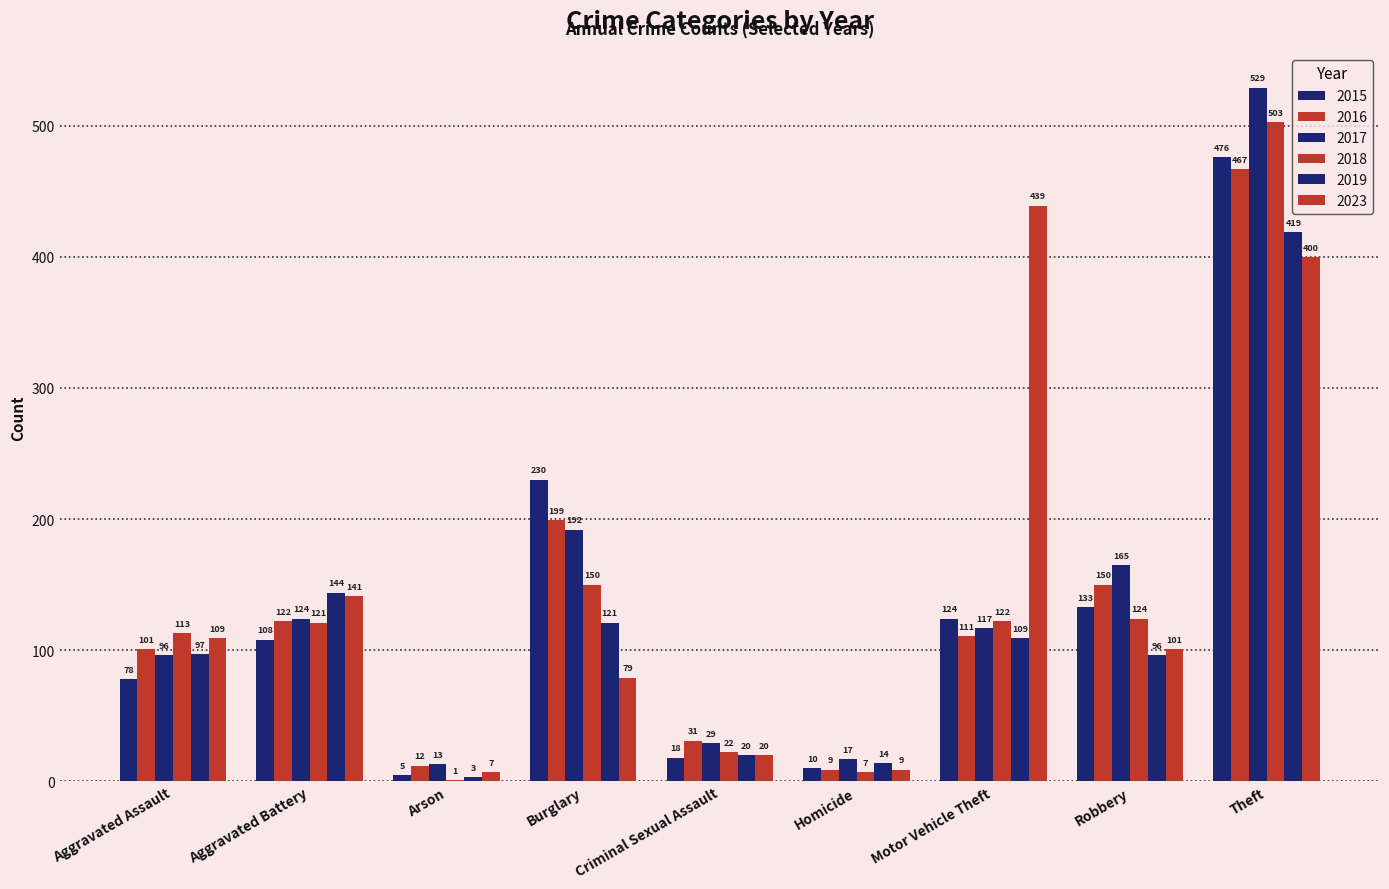

Is the value of 2017 at Criminal Sexual Assault greater than the value of 2015 at Arson?

Yes